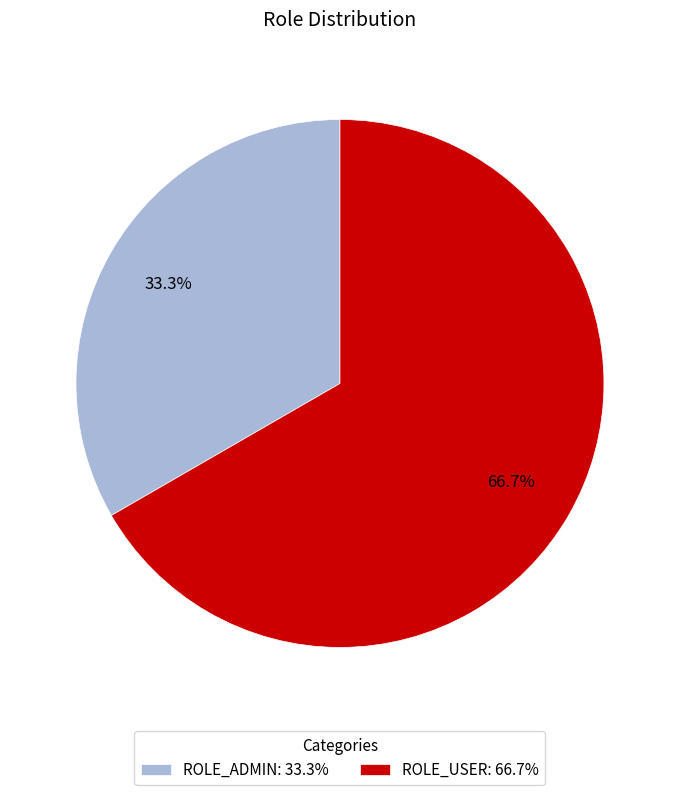

Is it true that ROLE_USER is 67% of the pie?

True